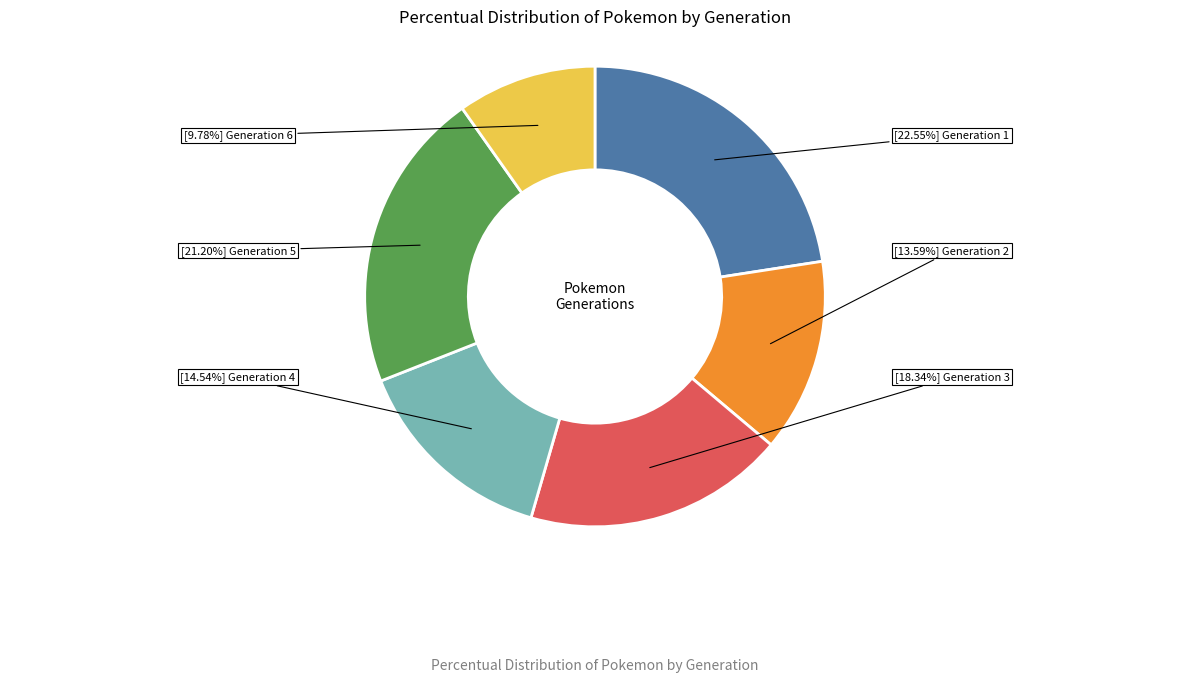

Is there a majority slice in this chart?

No